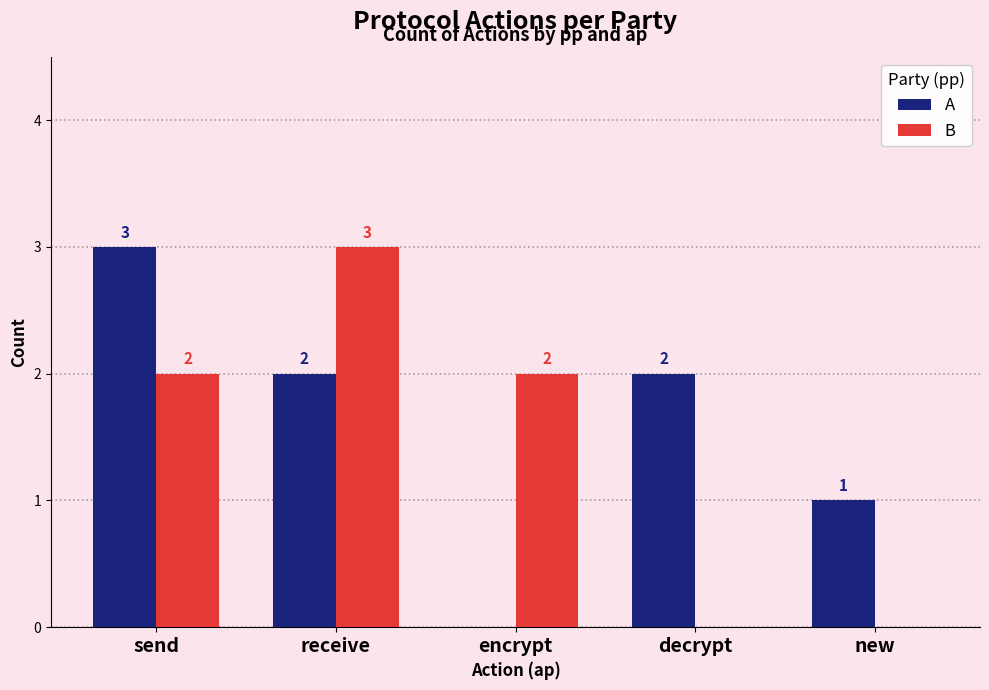

What is the approximate value of A at receive?

2